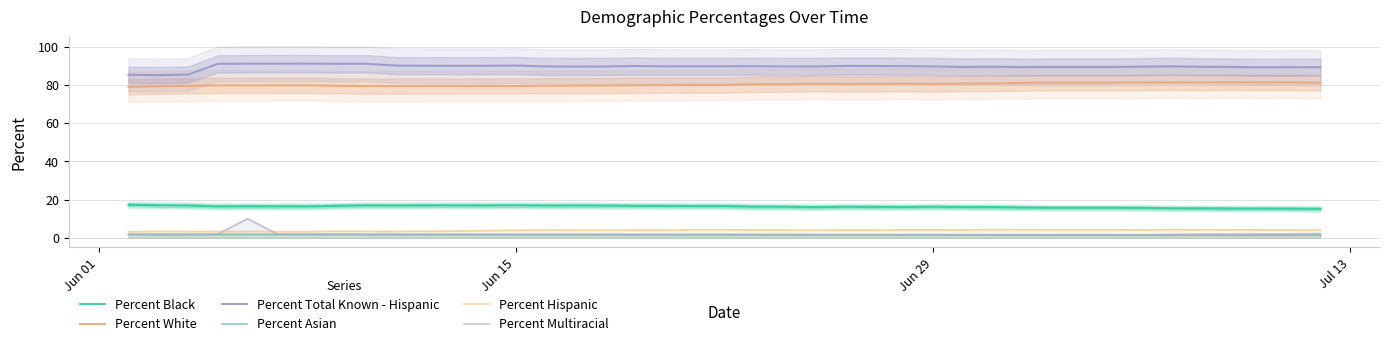

True or false: Percent Total Known - Hispanic and Percent Multiracial intersect in this chart.

False